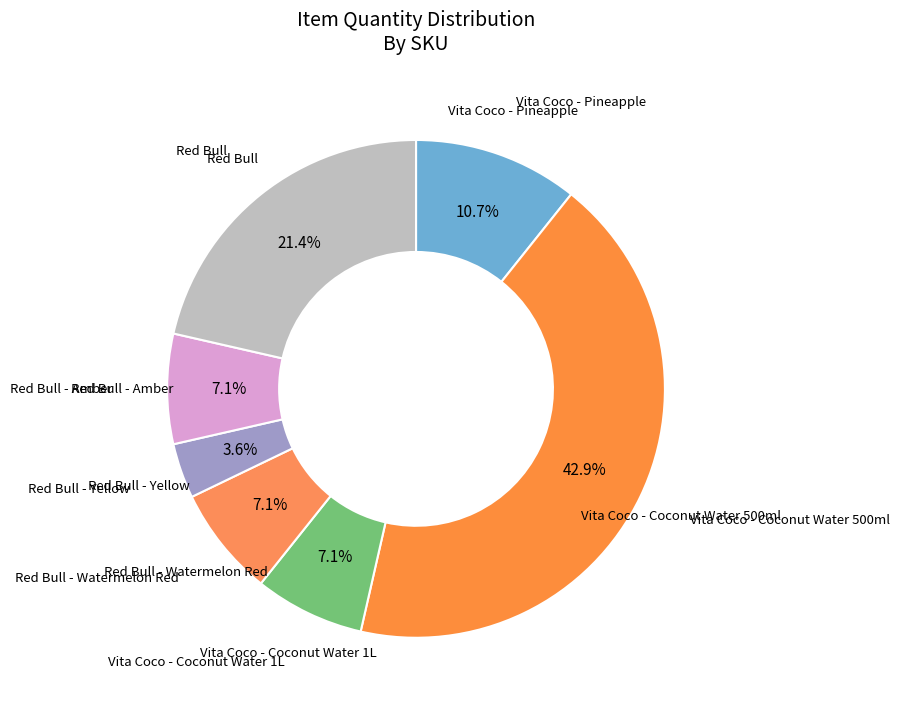

Which slice is the smallest?

Red Bull - Yellow